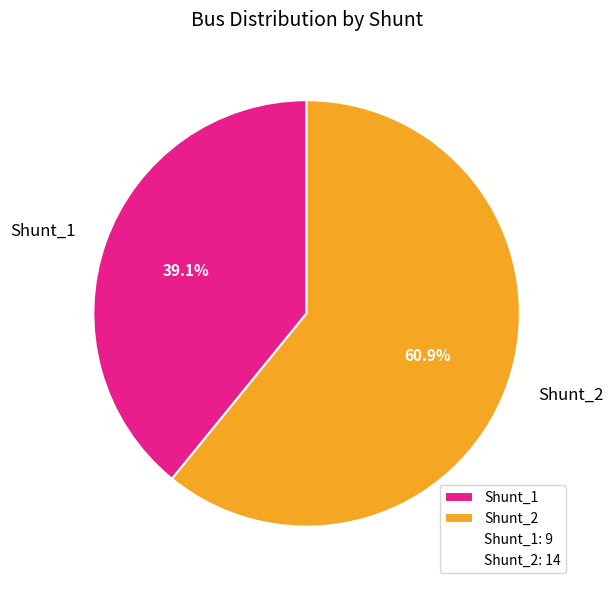

What is the smallest slice in the pie chart?

Shunt_1